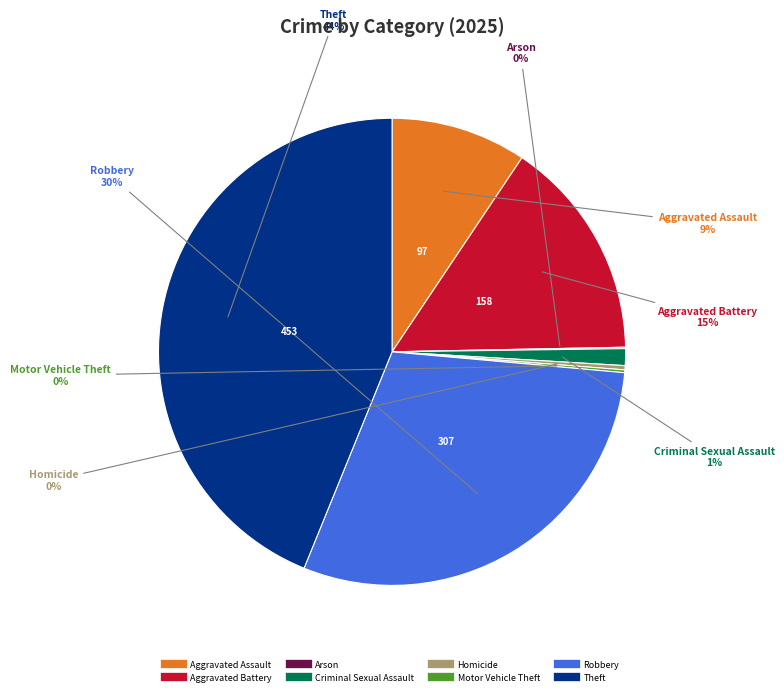

What is the ratio of the value at Theft to the value at Homicide?

151.0